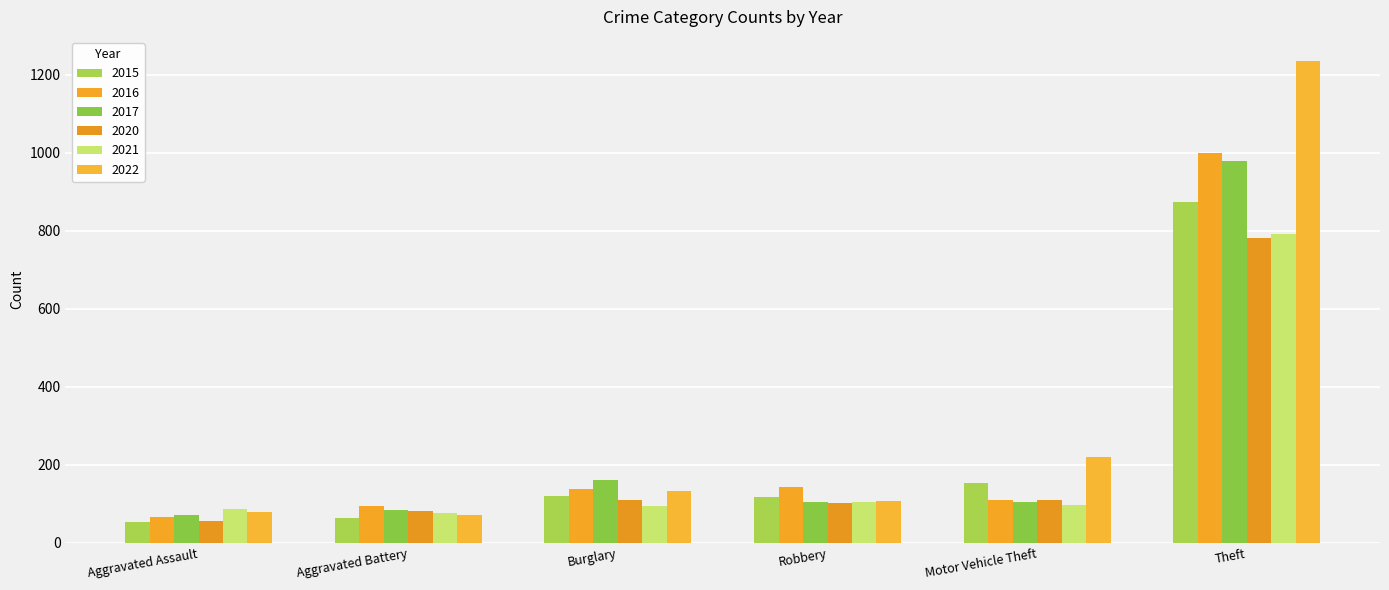

Count the number of data series in this chart.

6